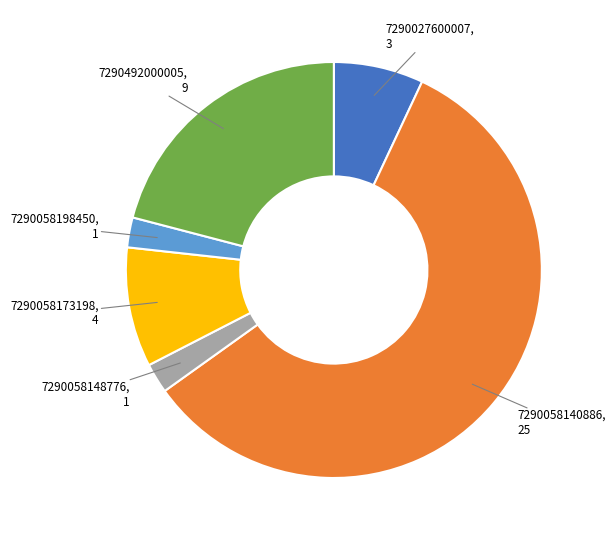

Is there a majority slice in this chart?

Yes